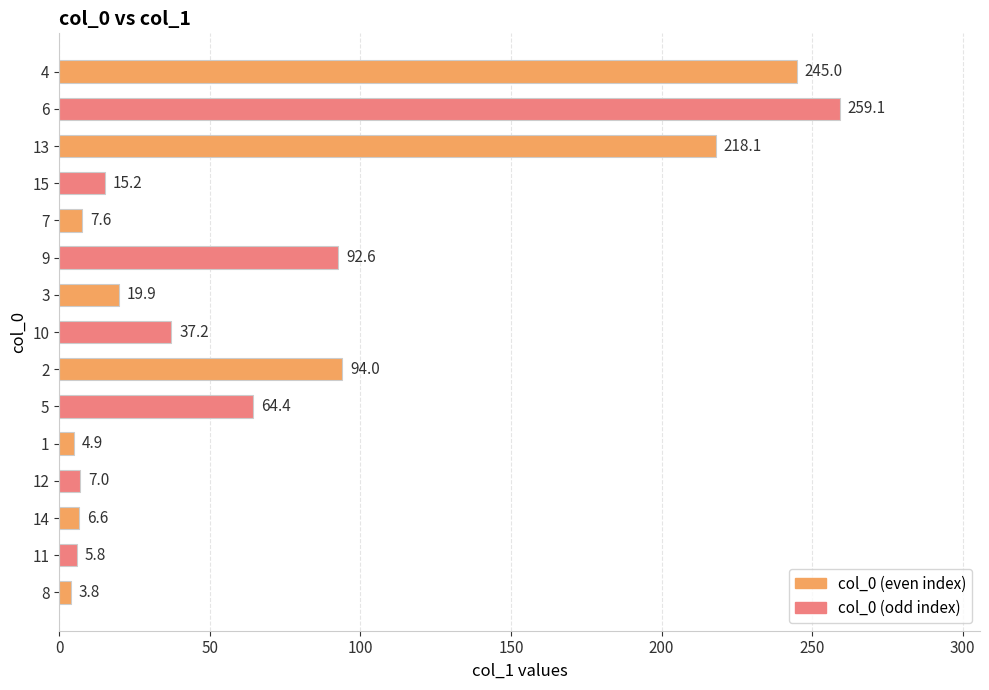

What is the difference between the values at 13 and 14?

211.5